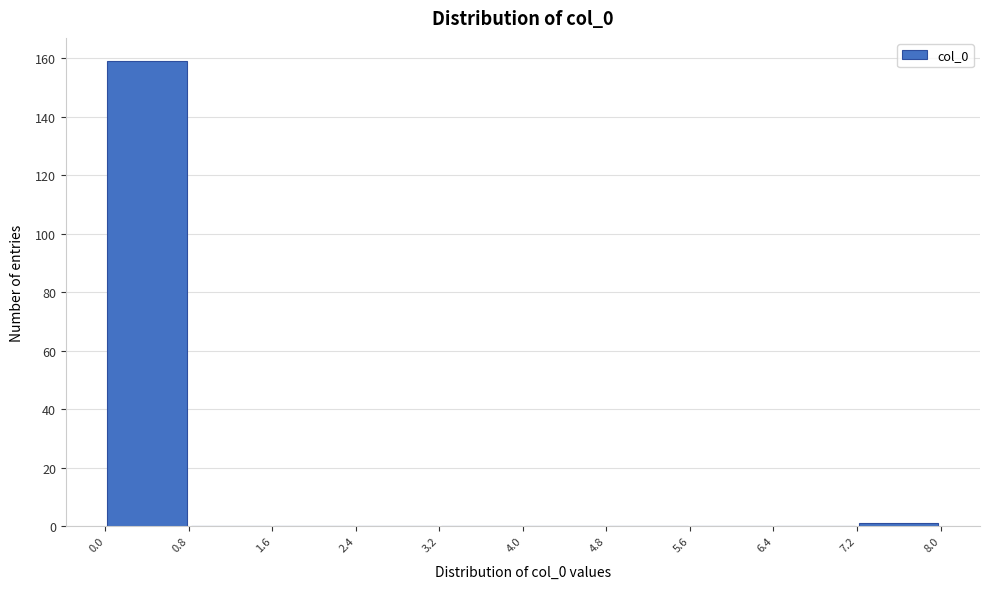

Reading left to right, transcribe this chart: for each bar, give the range it covers on the x-axis and its height. The values are not printed on the chart, so give them approximately, as read against the axis.

0.0 to 0.8: 160
0.8 to 1.6: 0
1.6 to 2.4: 0
2.4 to 3.2: 0
3.2 to 4.0: 0
4.0 to 4.8: 0
4.8 to 5.6: 0
5.6 to 6.4: 0
6.4 to 7.2: 0
7.2 to 8.0: under 2